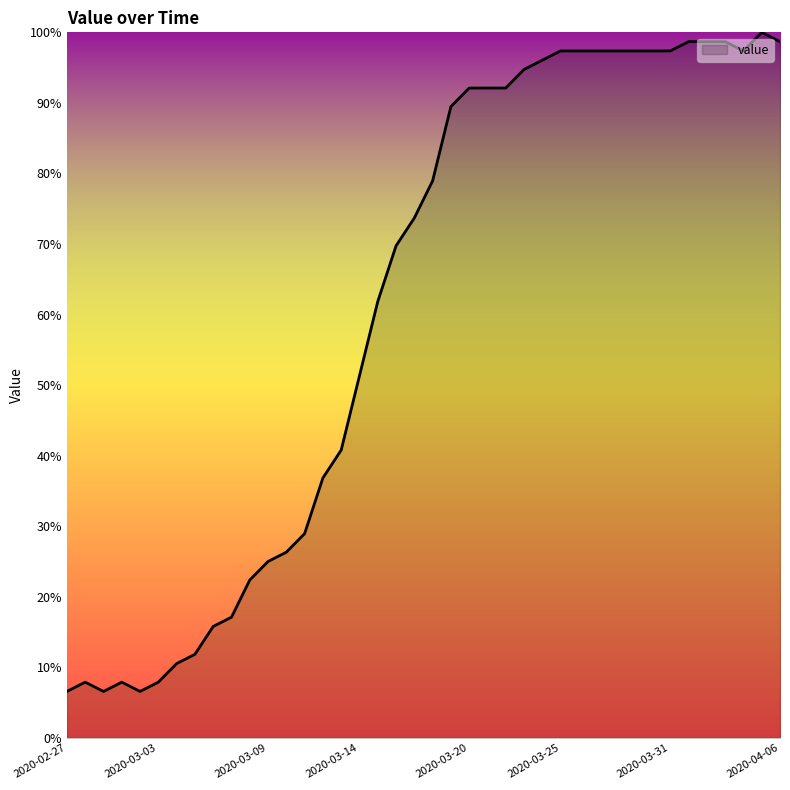

How many values exceed 78?

20